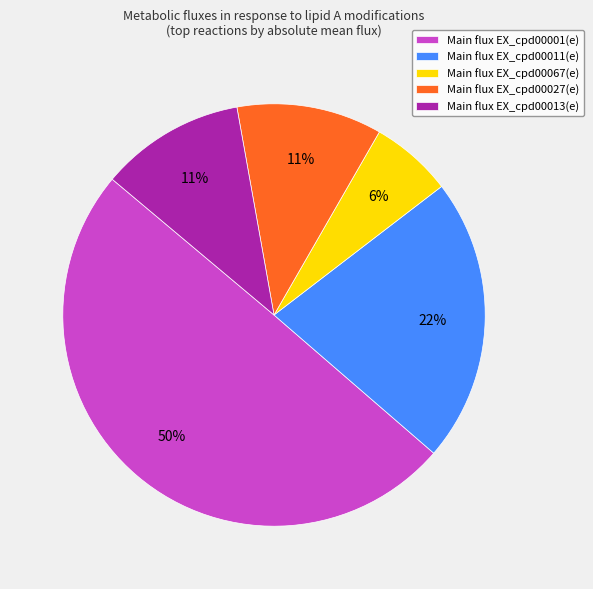

What percentage is the Main flux EX_cpd00013(e) slice, to the nearest percent?

11%